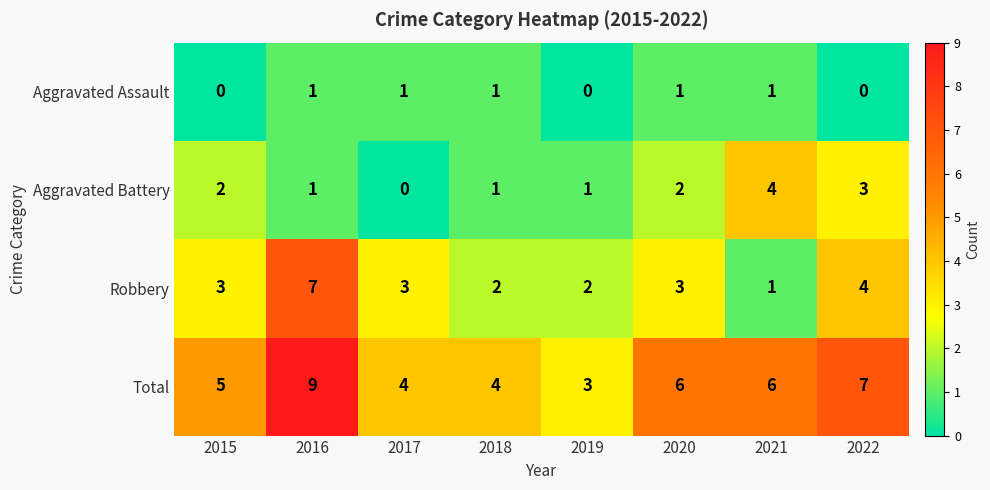

What is the difference between the highest and lowest values at 2018?

3